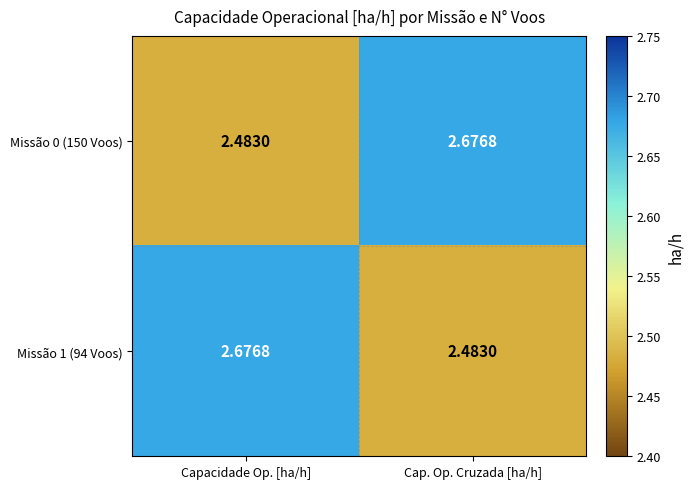

Is the value of Missão 0 (150 Voos) at Capacidade Op. [ha/h] greater than the value of Missão 1 (94 Voos) at Capacidade Op. [ha/h]?

No